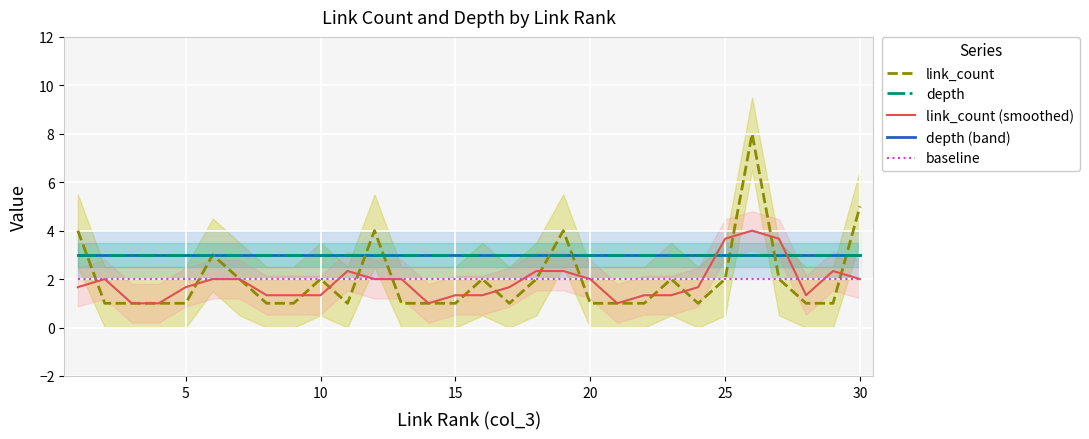

What are all the series names shown in the legend?

link_count, depth, link_count (smoothed), depth (band), baseline